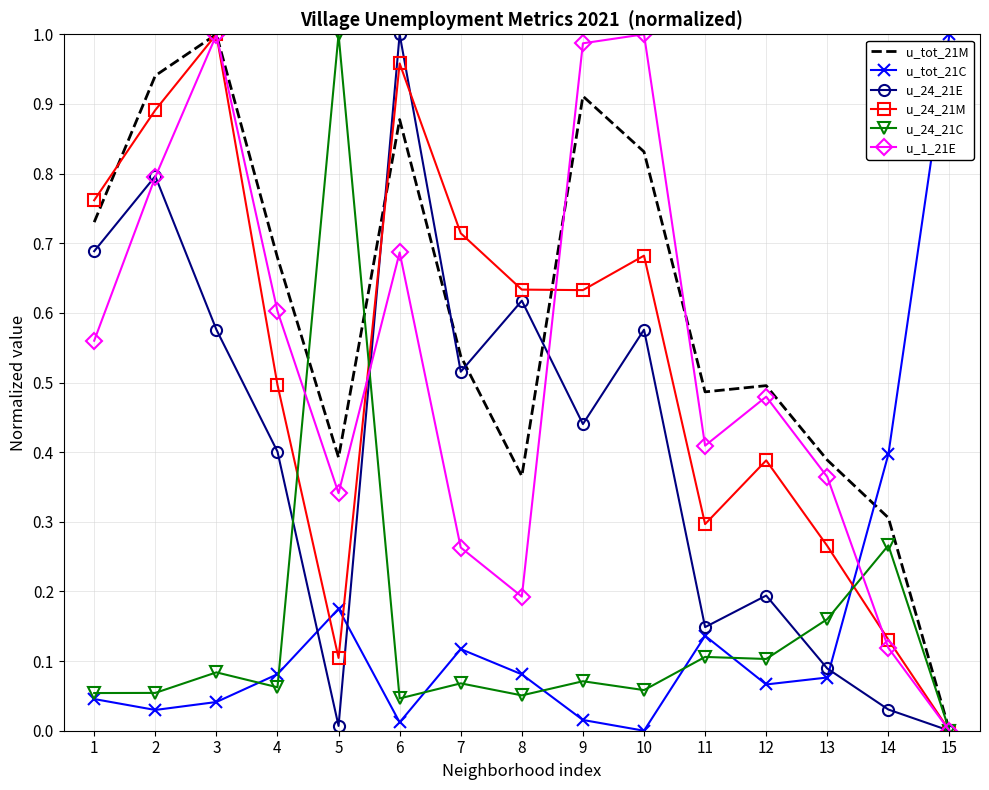

True or false: u_24_21C has a value of 0.0 at 4.

False